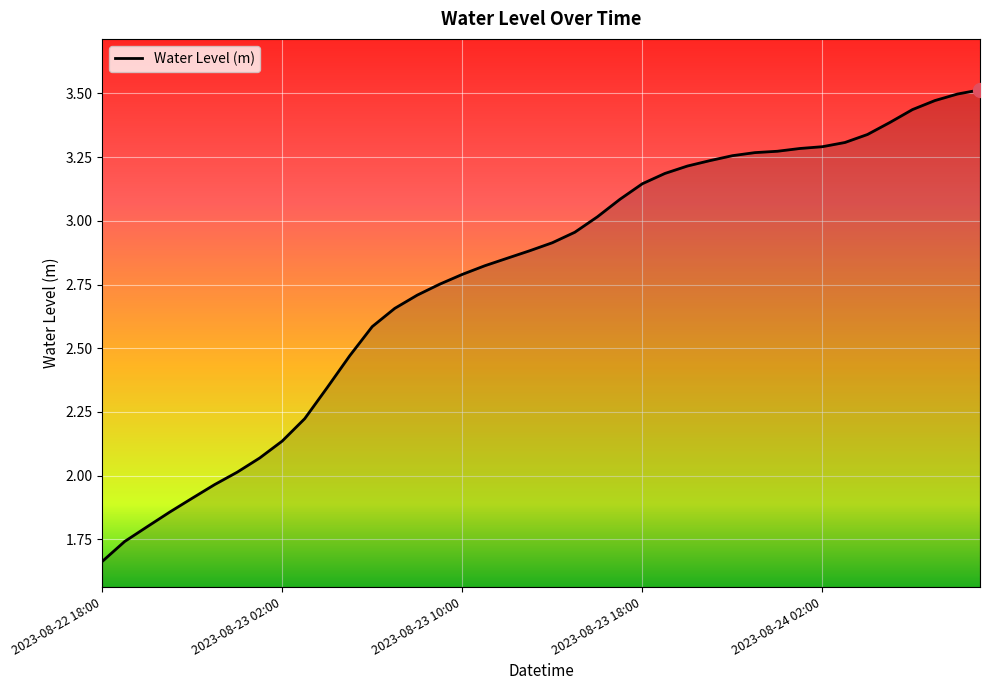

Does the chart display data point markers on the line(s)?

No